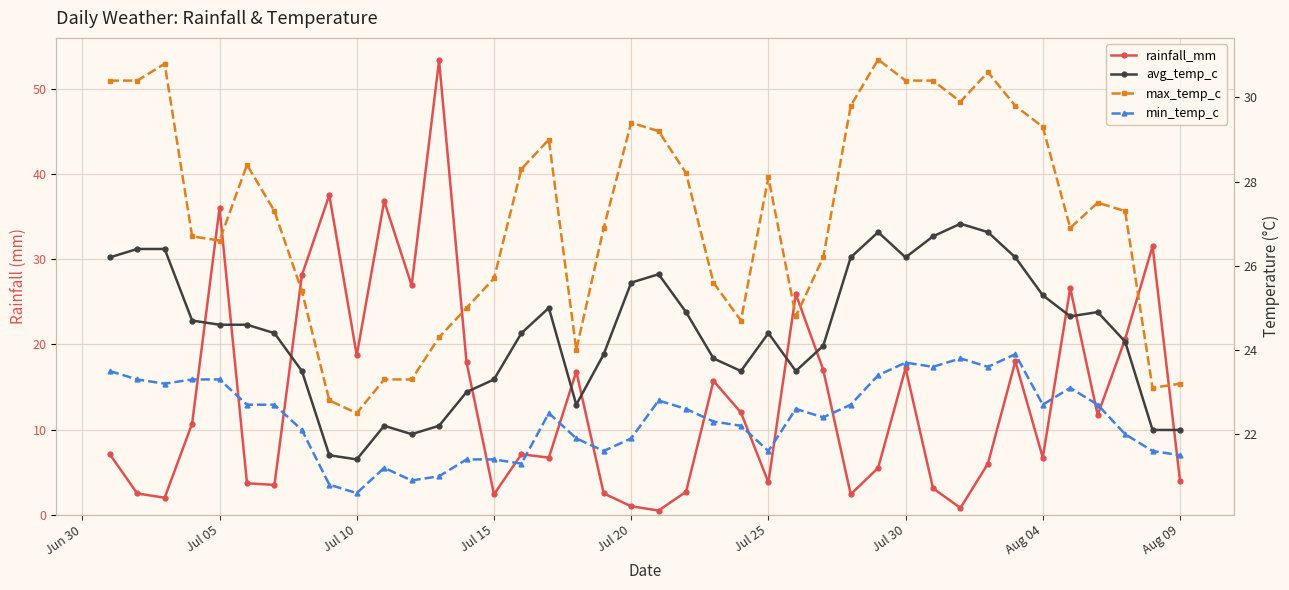

After their last crossing, which series has the higher values: min_temp_c or rainfall_mm?

min_temp_c